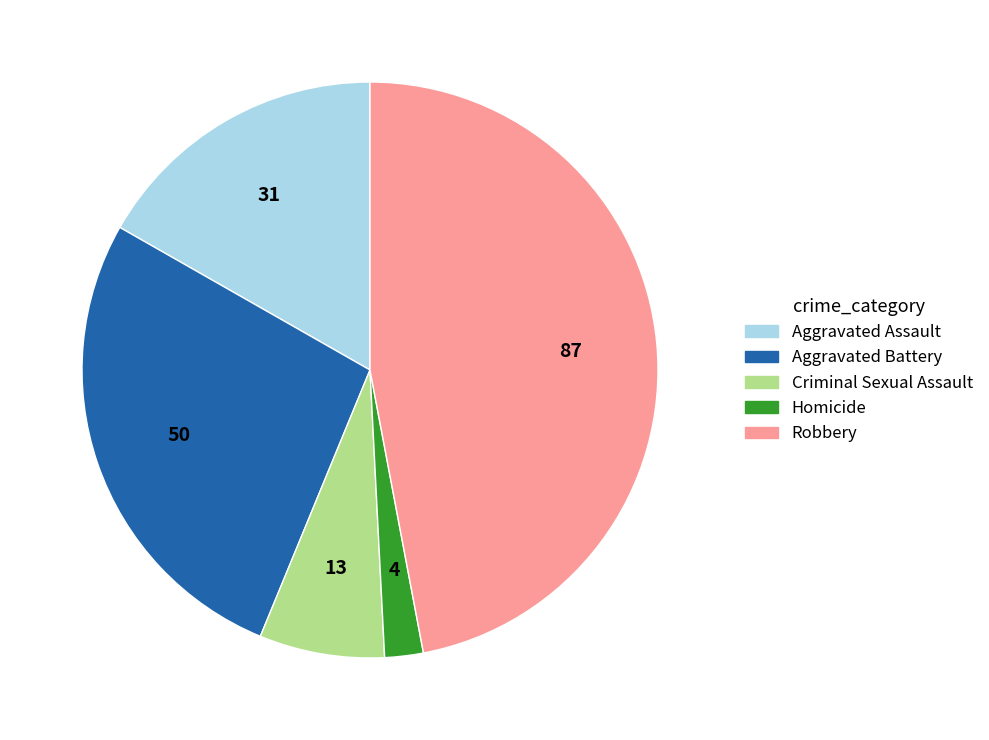

True or false: Robbery accounts for 36% of the total.

False